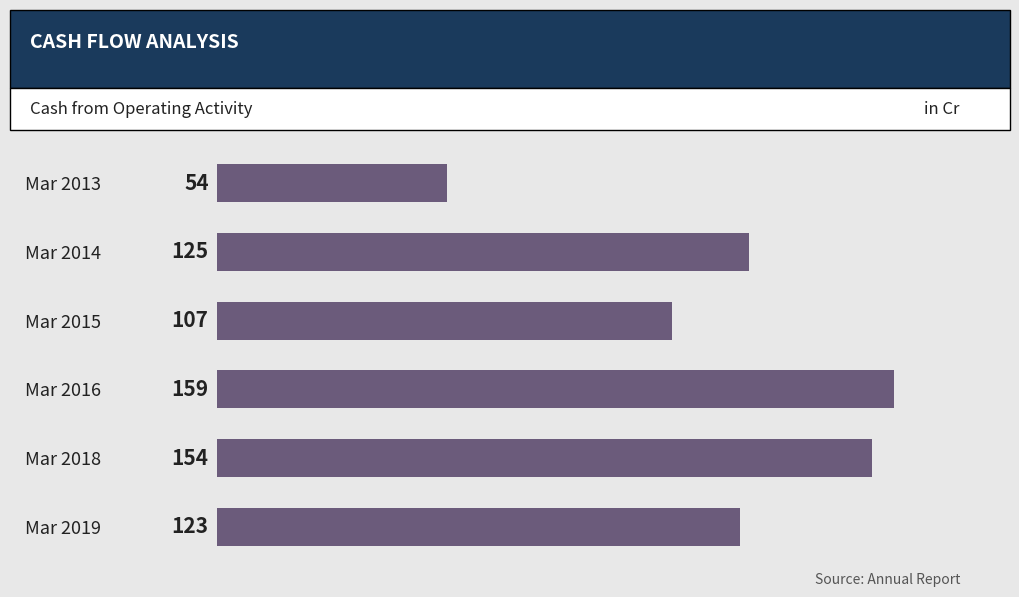

List the labels in order of value, smallest first.

Mar 2013, Mar 2015, Mar 2019, Mar 2014, Mar 2018, Mar 2016